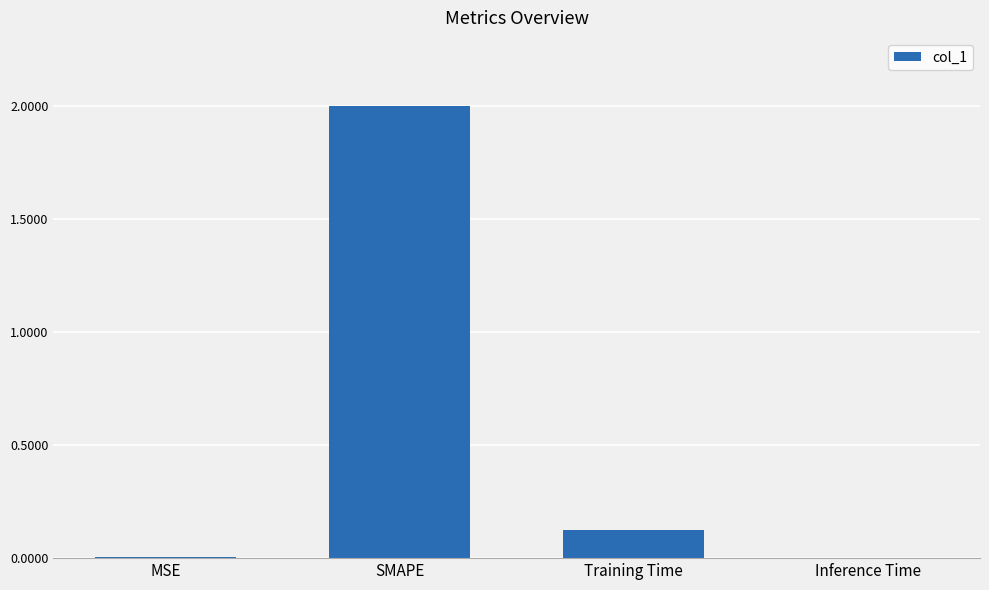

What is the greatest value displayed?

2.0